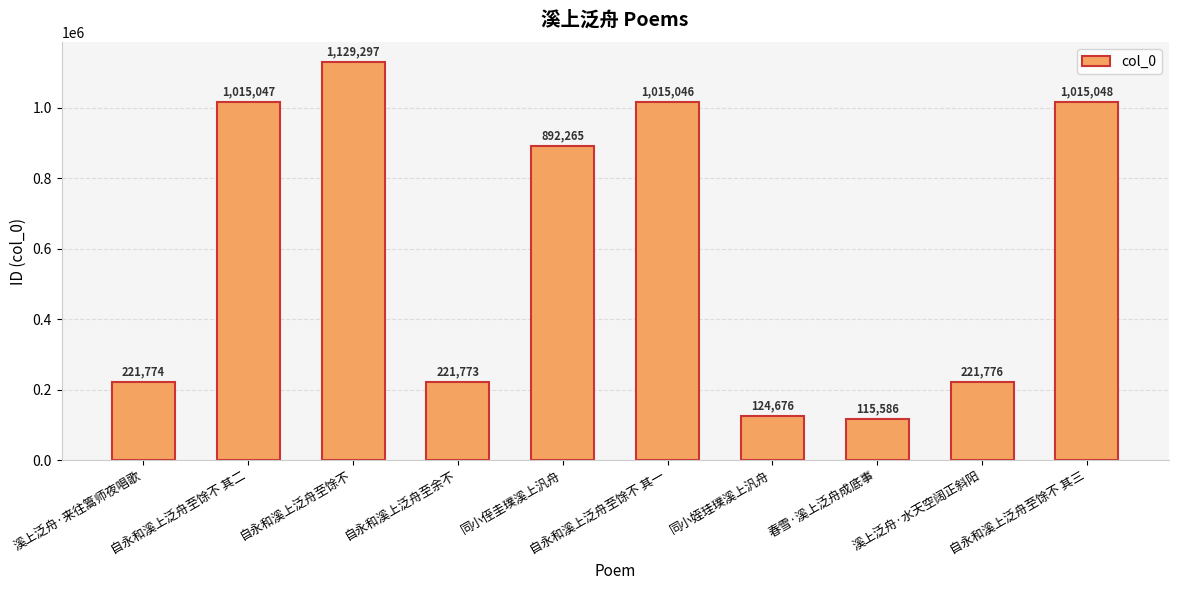

How many values are below 892265?

5